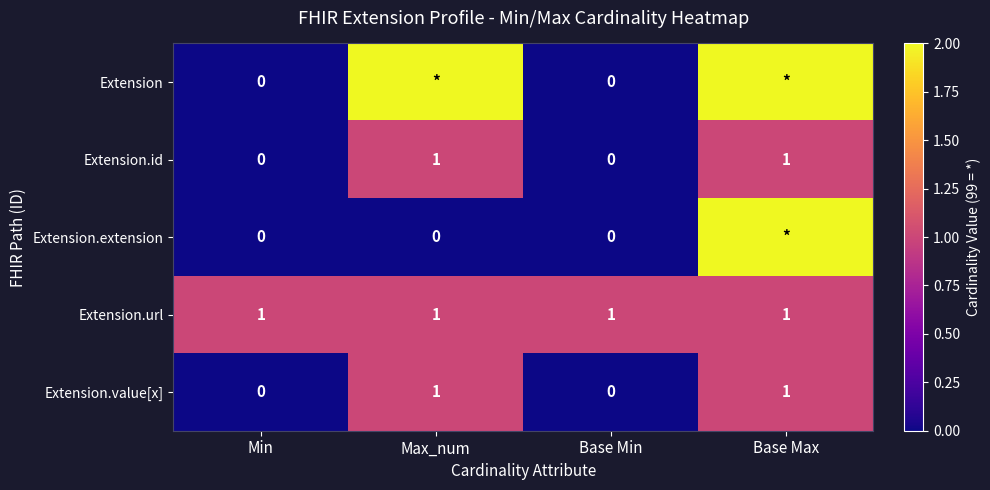

What is the maximum value for Extension.url?

1